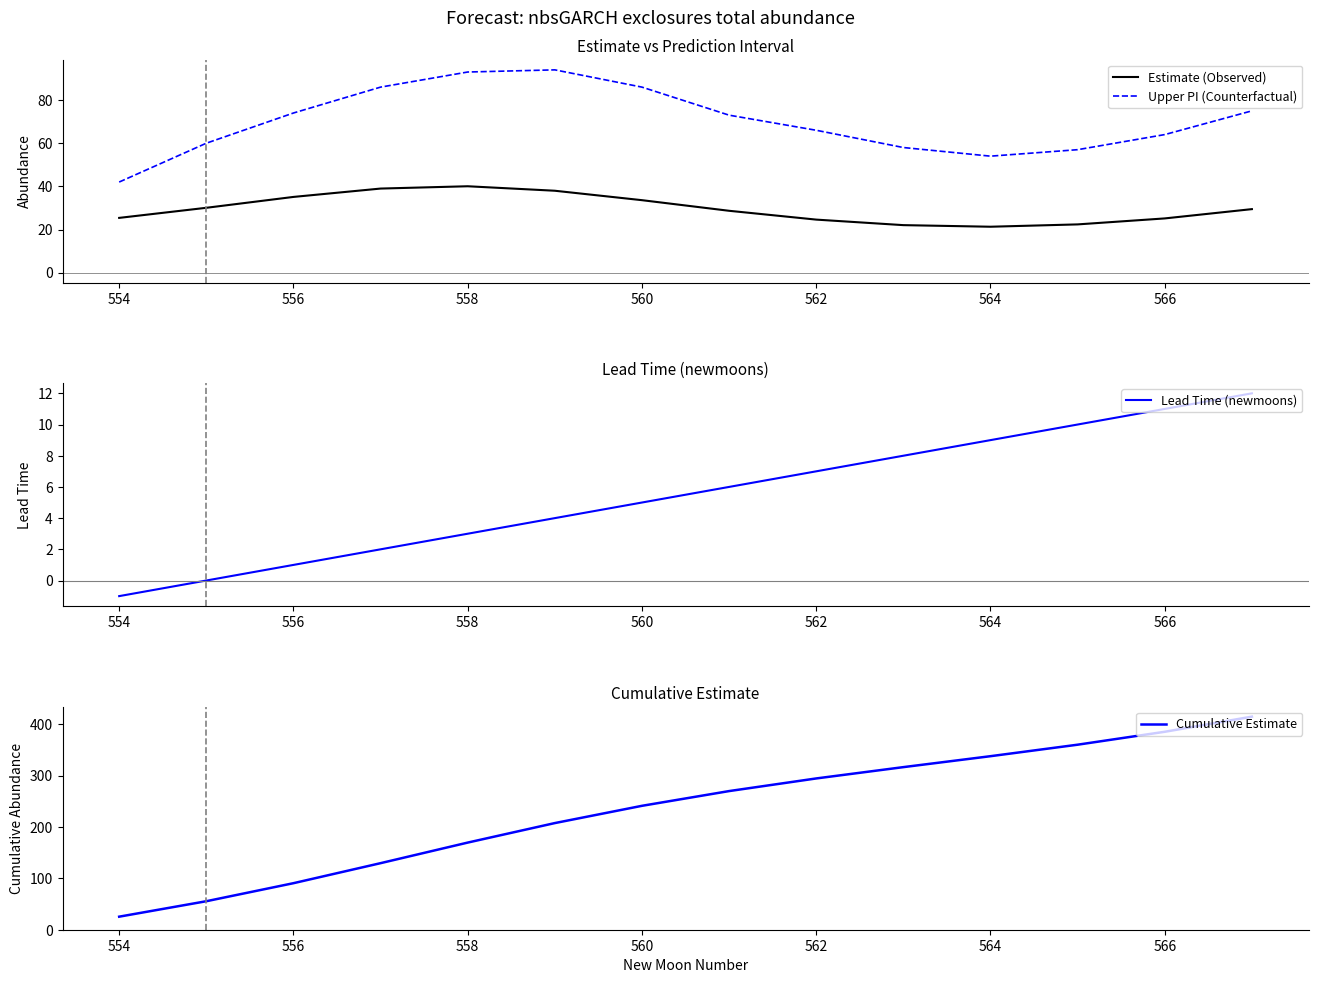

Which category has the lowest value in the Cumulative Estimate series?

554